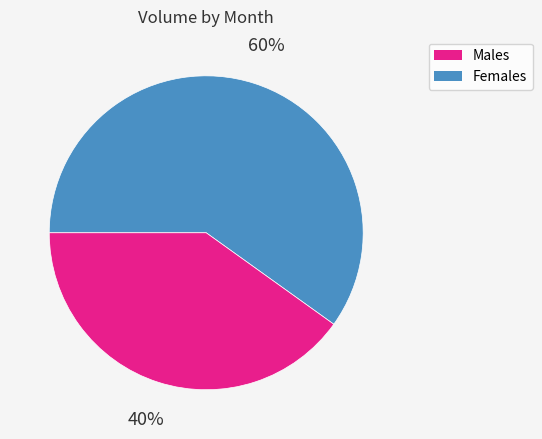

To the nearest percent, what is the average slice percentage?

50%